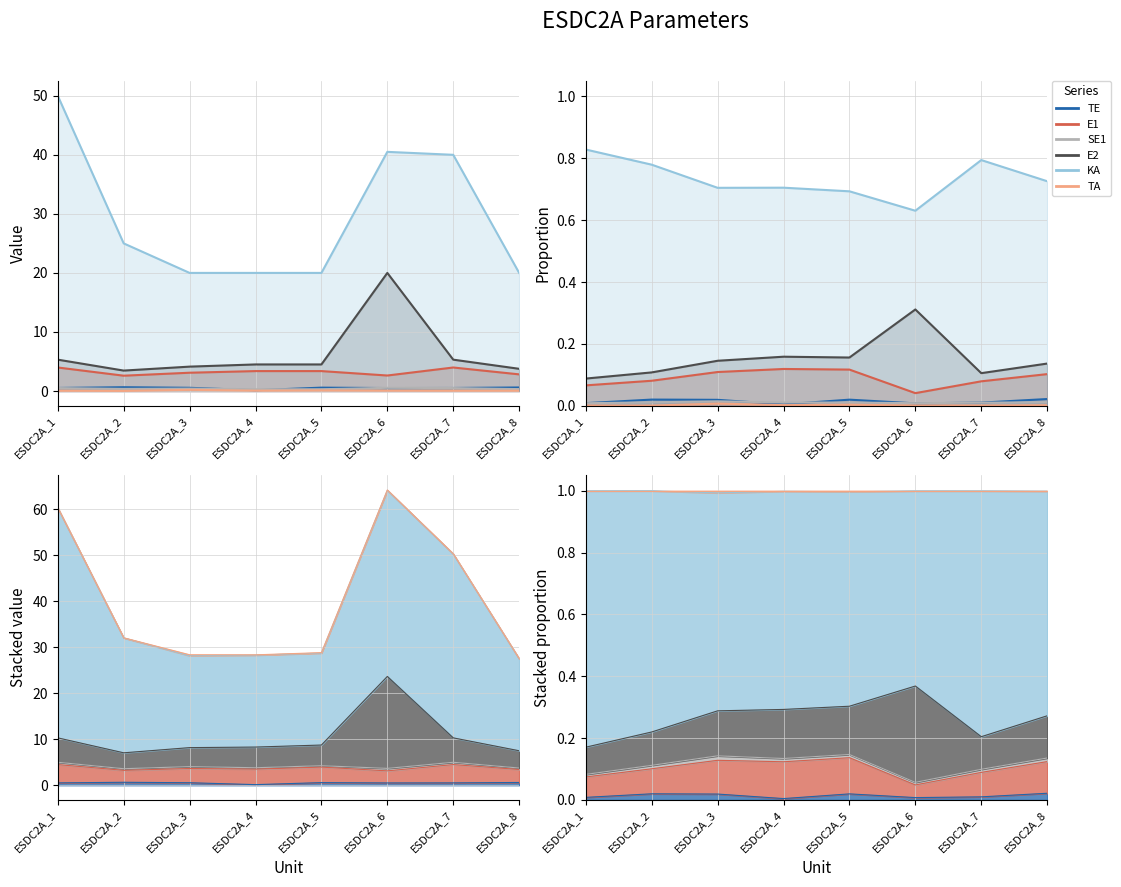

Which series has the largest range (max minus min)?

KA